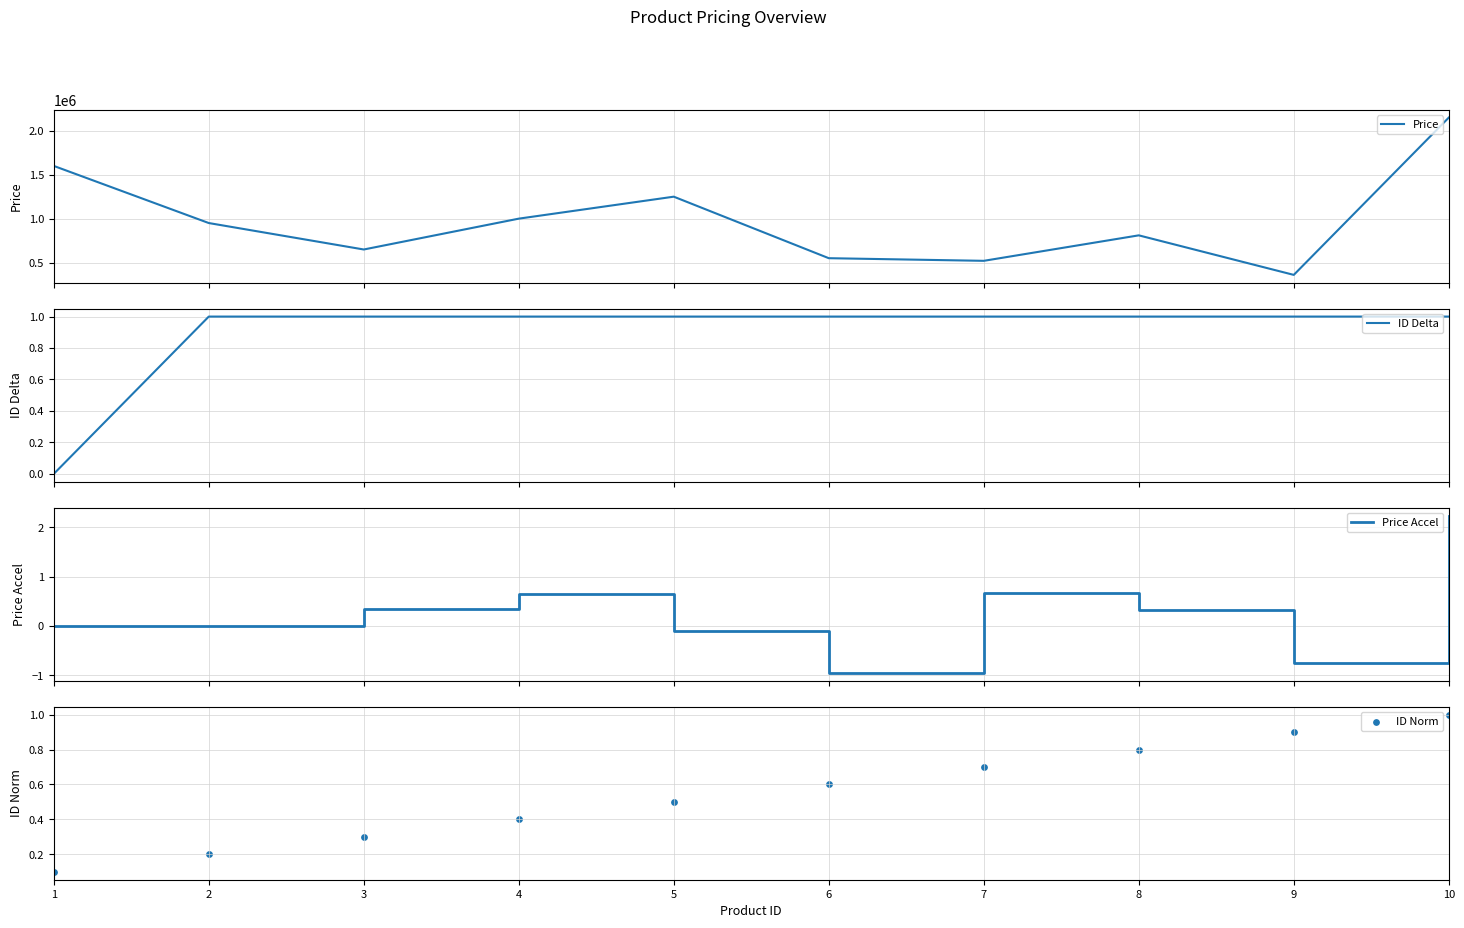

At how many categories does at least one series exceed 1372890?

2